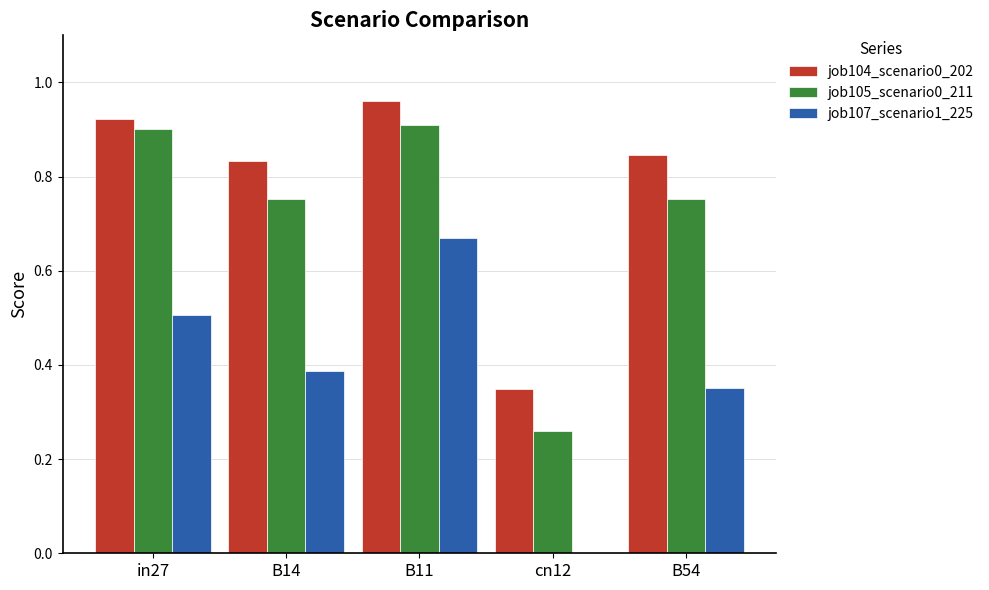

What is the sum of the job105_scenario0_211 values at B11 and B14?

1.7